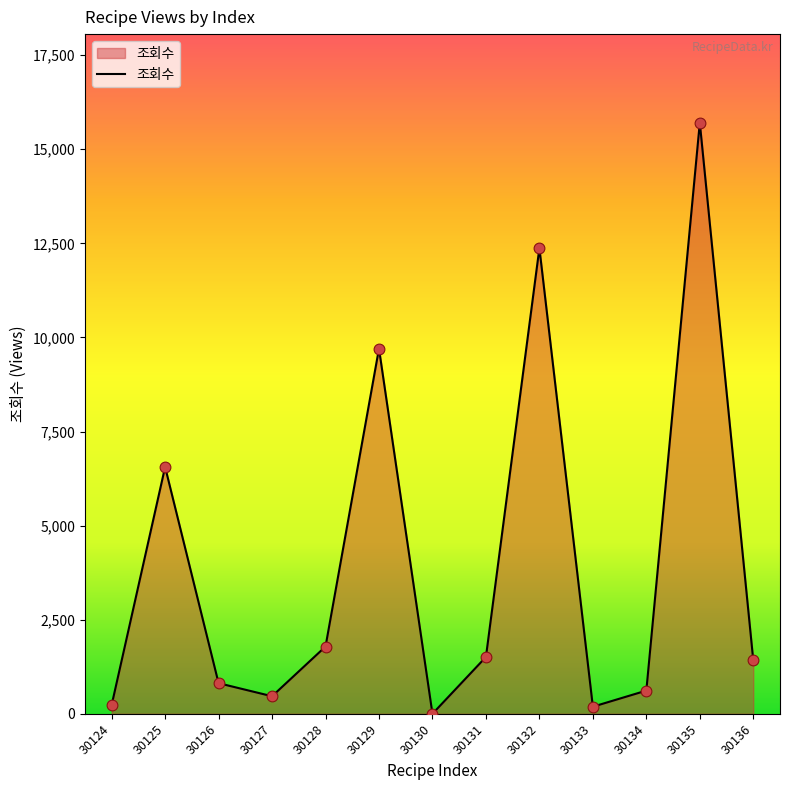

Which has a higher value, 30135 or 30128?

30135